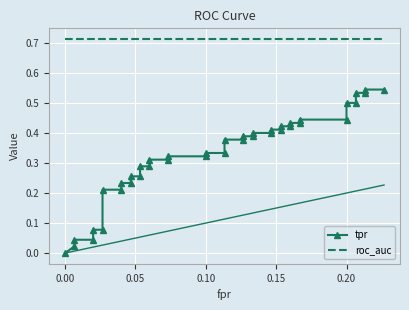

The roc_auc series shows 1.2 at 35. True or false?

False